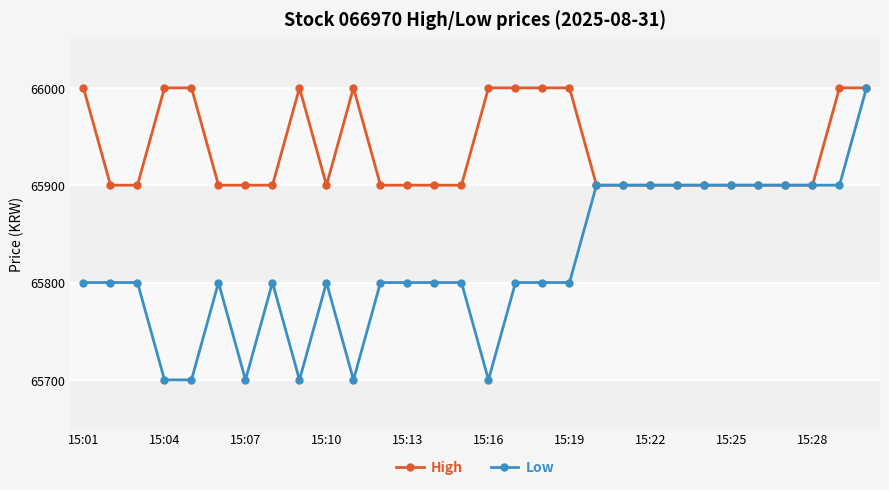

True or false: High has more than 1 points higher than both neighbors.

True